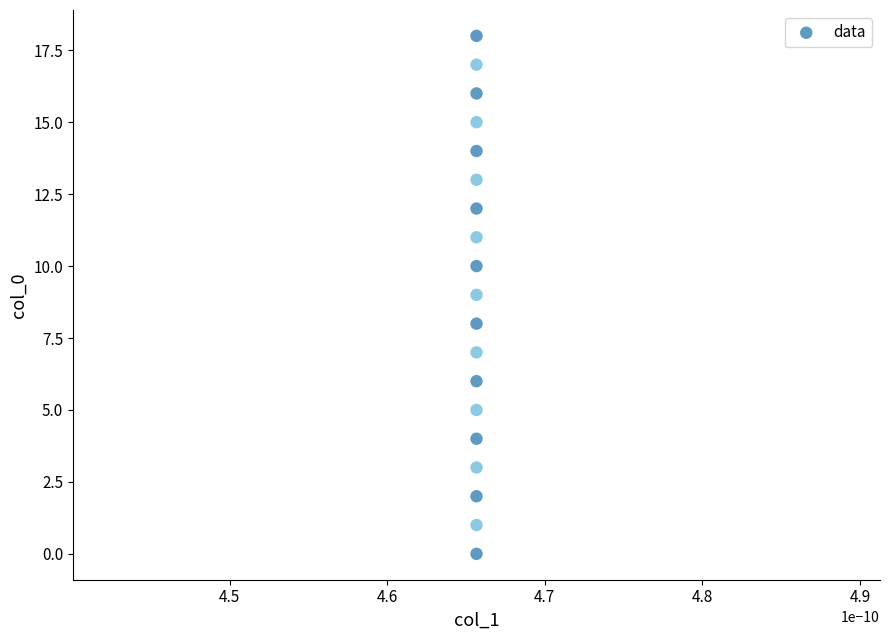

What is the range of Y values (max minus min)?

18